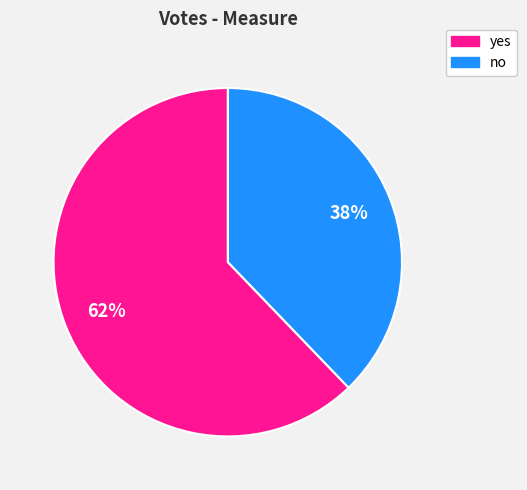

How many segments does this pie chart have?

2